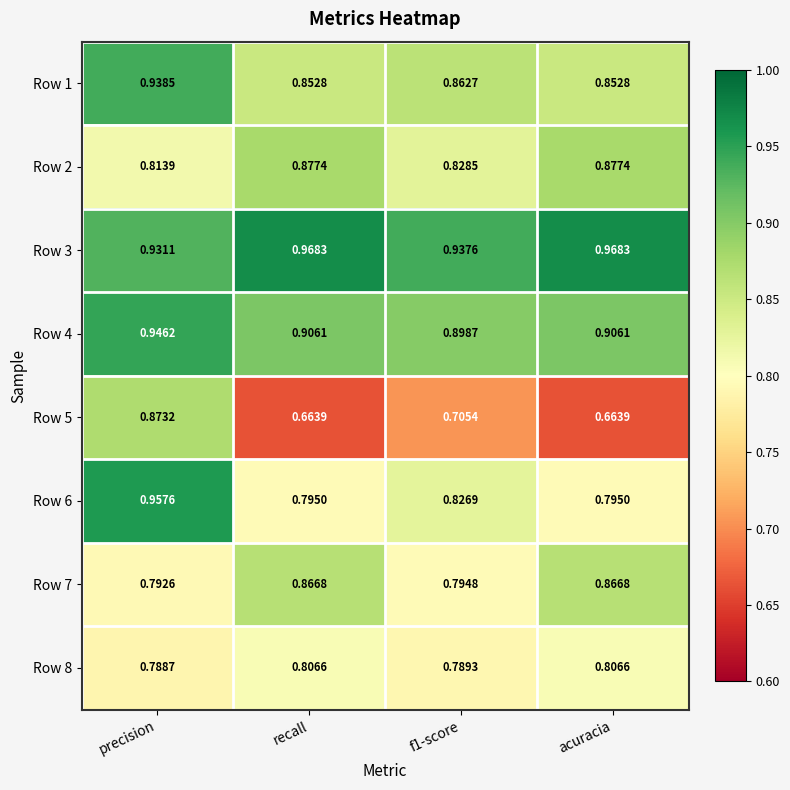

Is the value of Row 2 at precision greater than the value of Row 1 at precision?

No